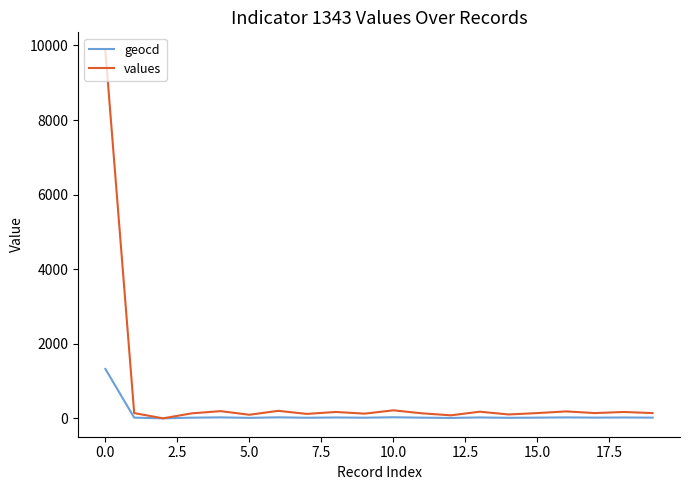

What are all the series names shown in the legend?

geocd, values